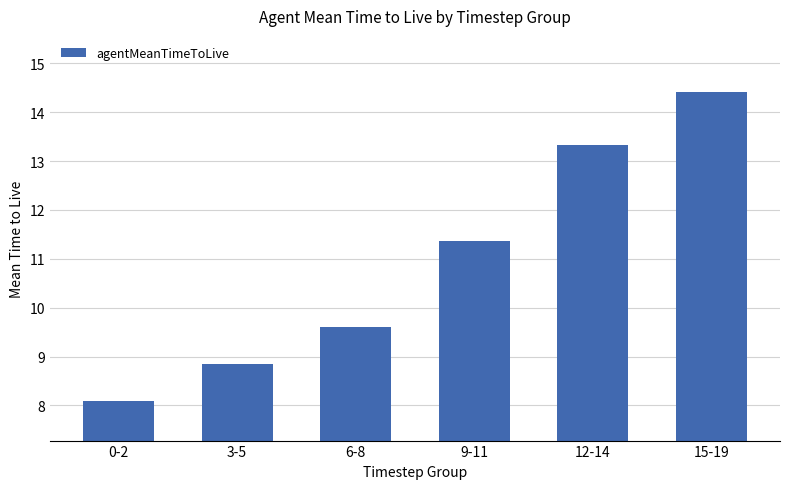

Is it true that the value at 6-8 is 9.6?

True